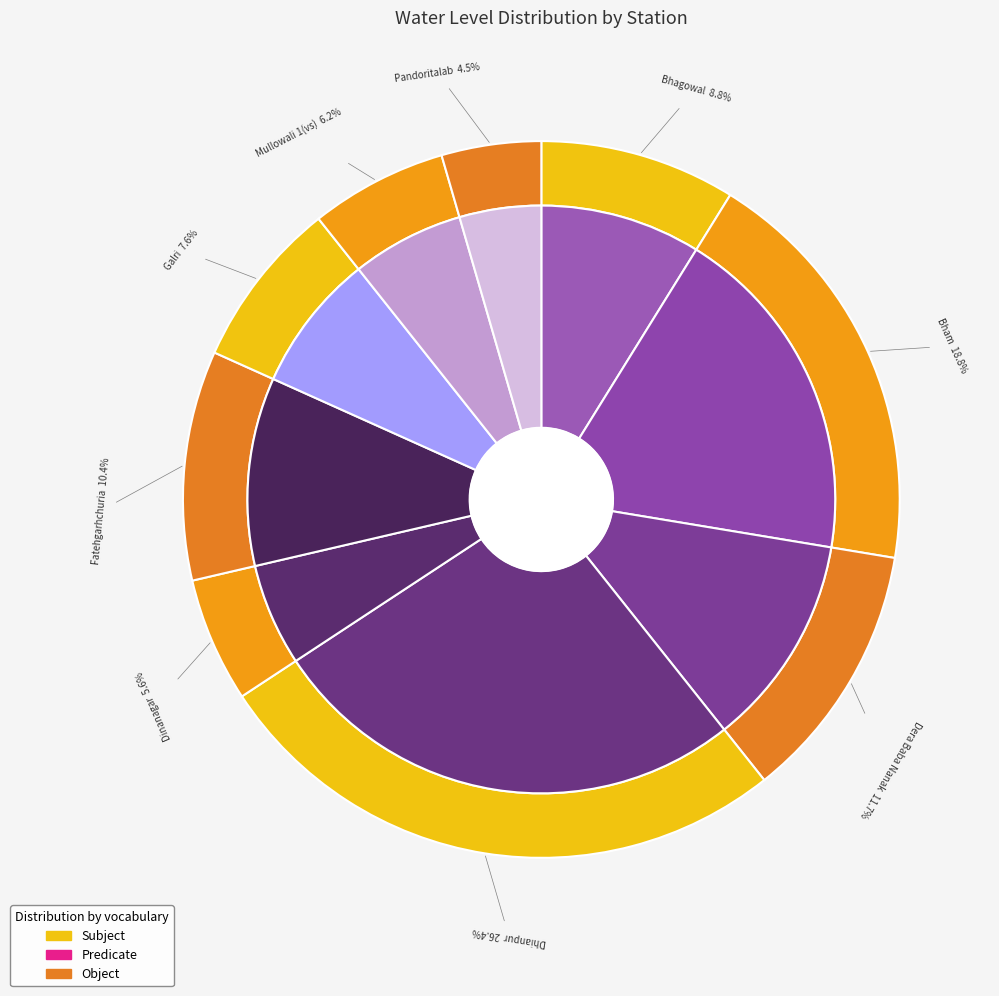

What percentage is the Dinanagar slice, to the nearest percent?

6%